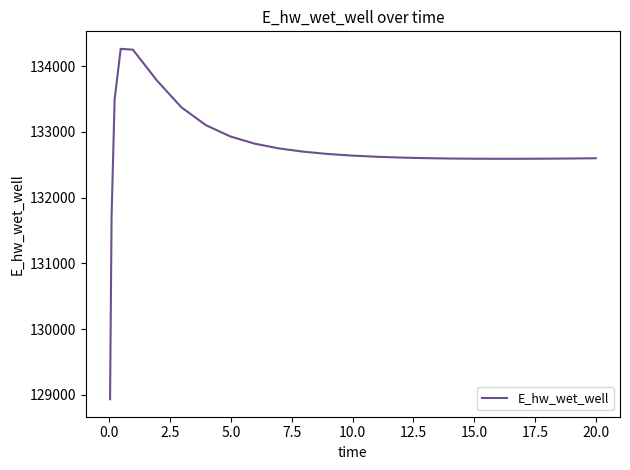

What is the minimum value shown in the chart?

128933.8